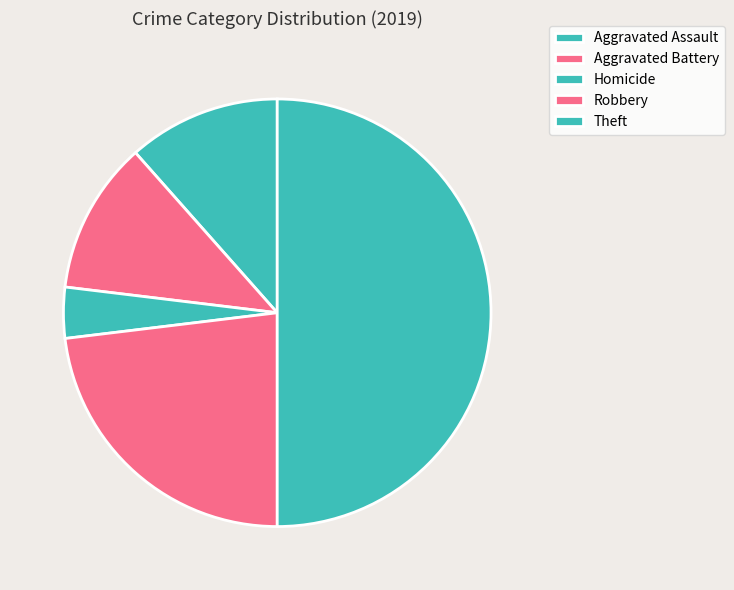

How many segments does this pie chart have?

5